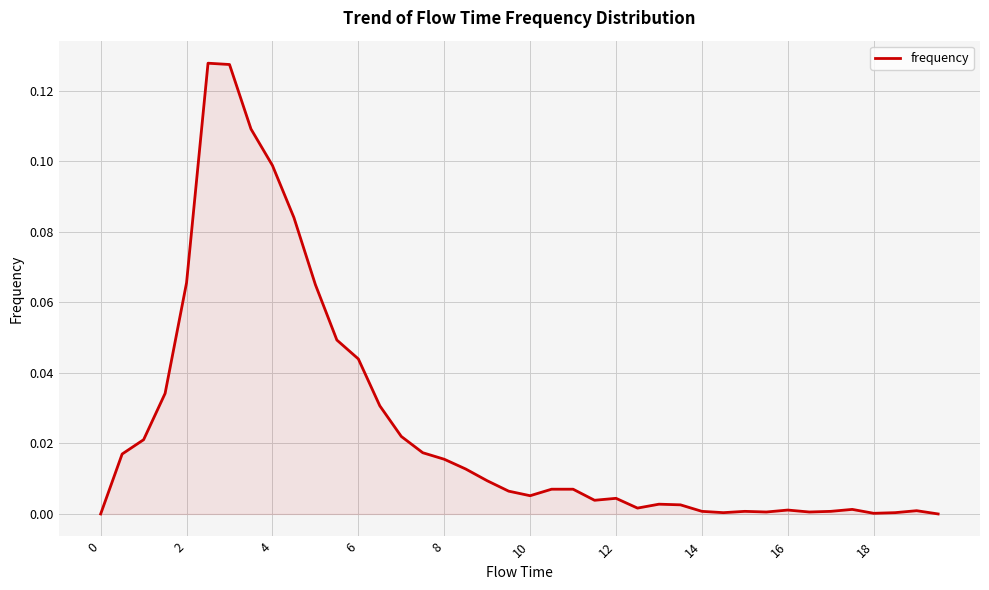

How many lines are shown in the chart?

1